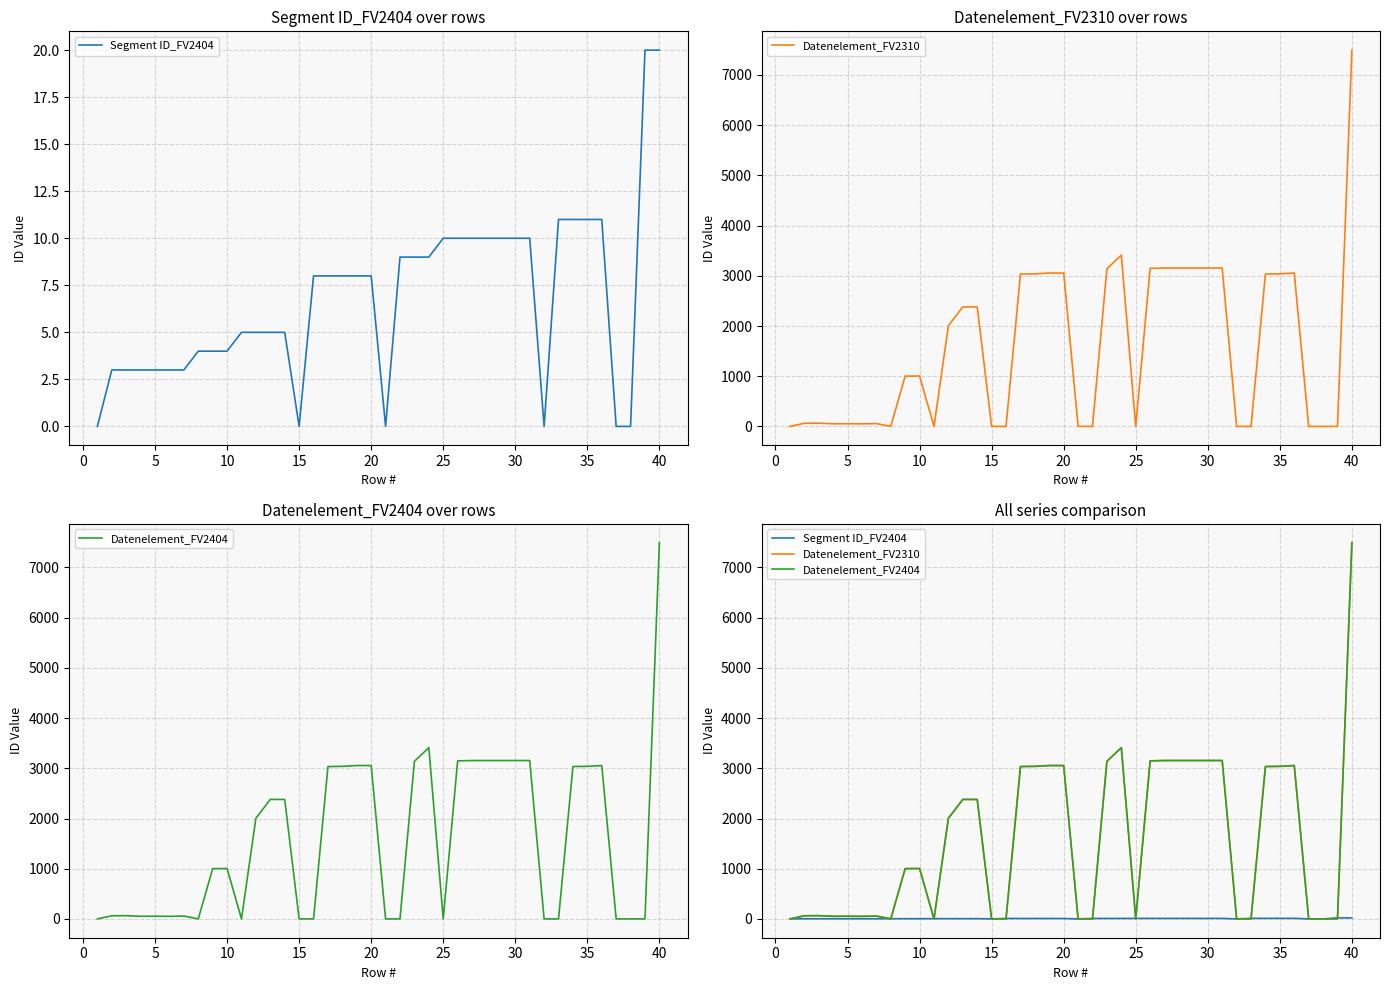

At which category does Datenelement_FV2404 reach its first local peak?

5